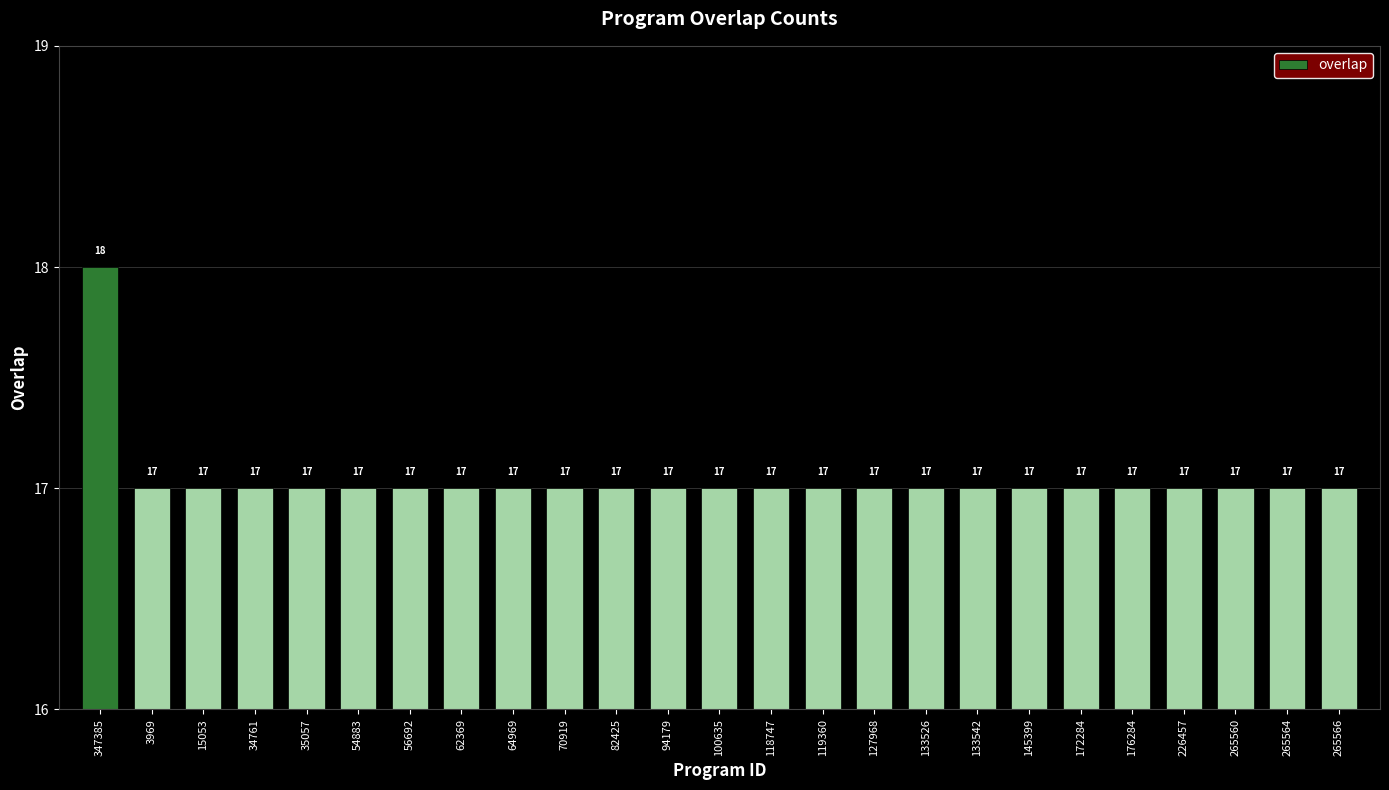

What position from the left is 94179?

12